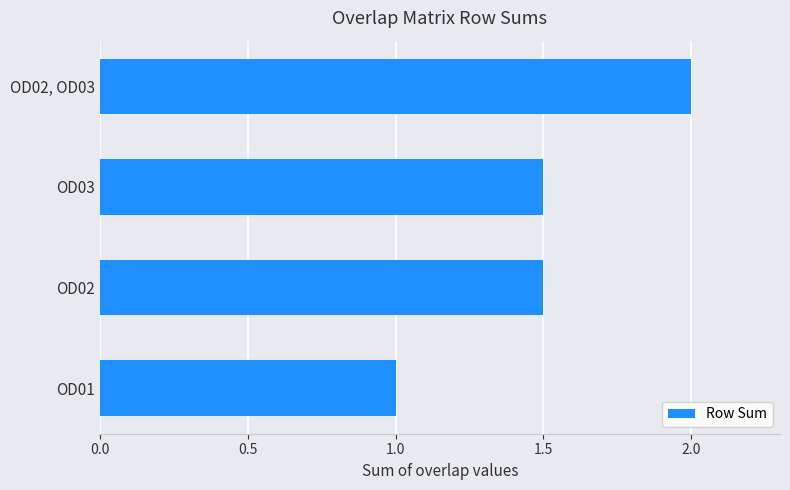

The chart shows a value of 1.5 at OD02. True or false?

True